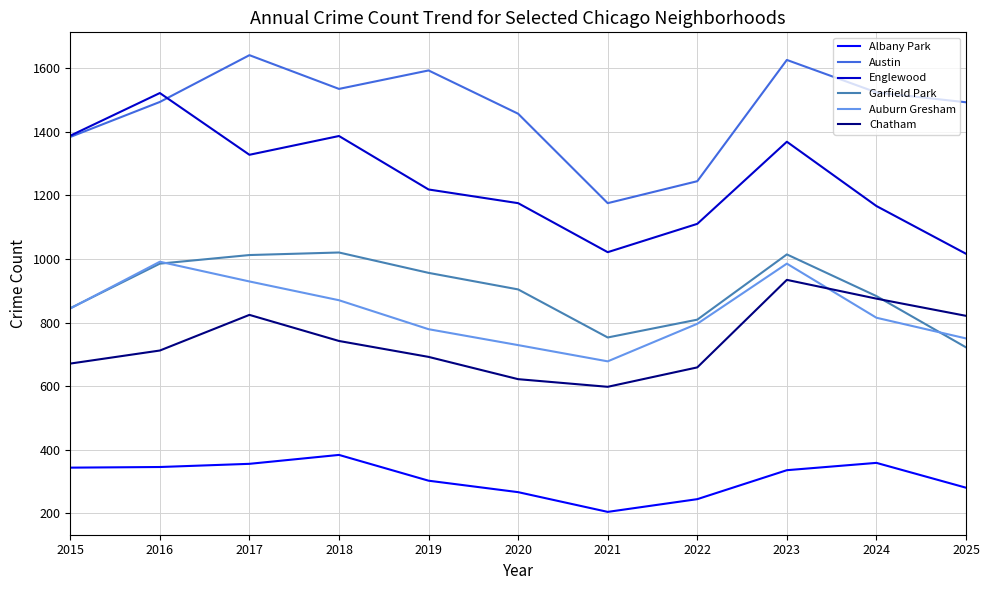

True or false: Austin and Garfield Park intersect in this chart.

False